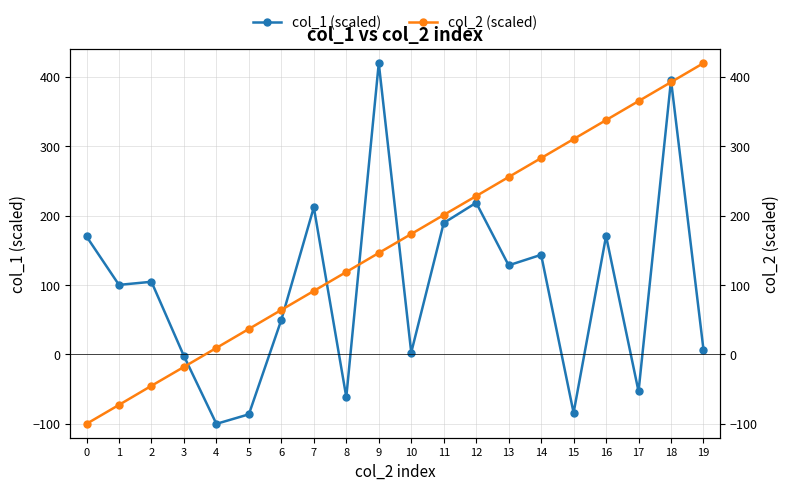

What is the difference between the col_2 (scaled) values at 15 and 10?

136.8